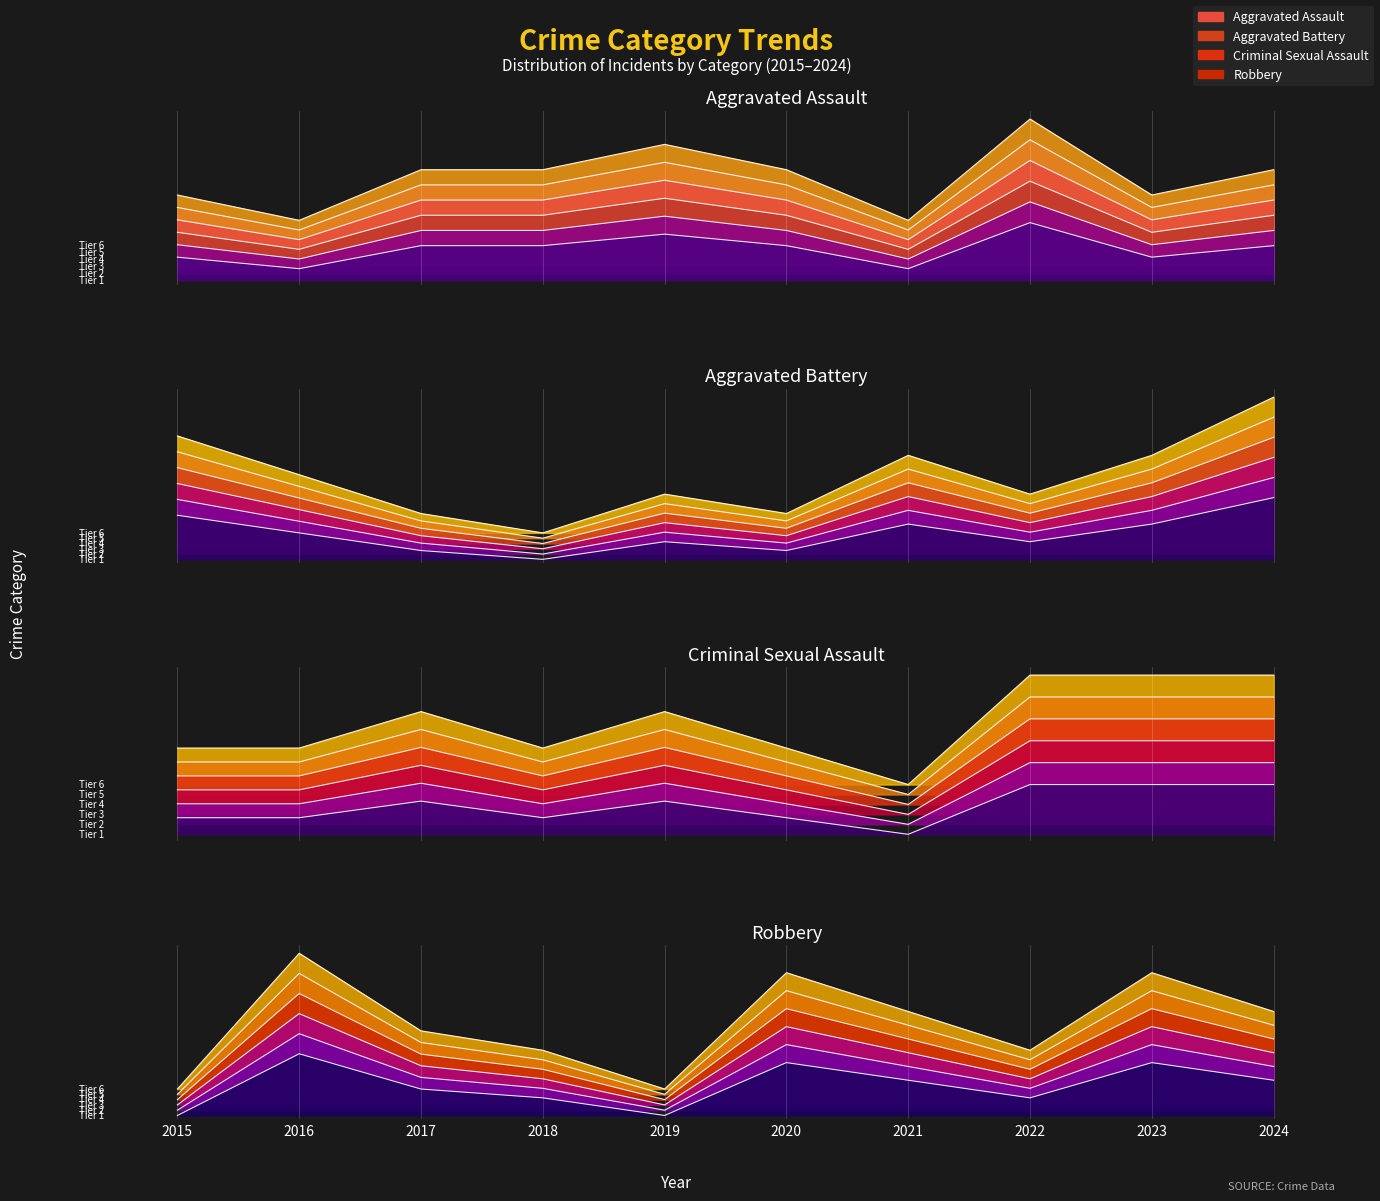

What is the minimum value shown in the chart?

0.3